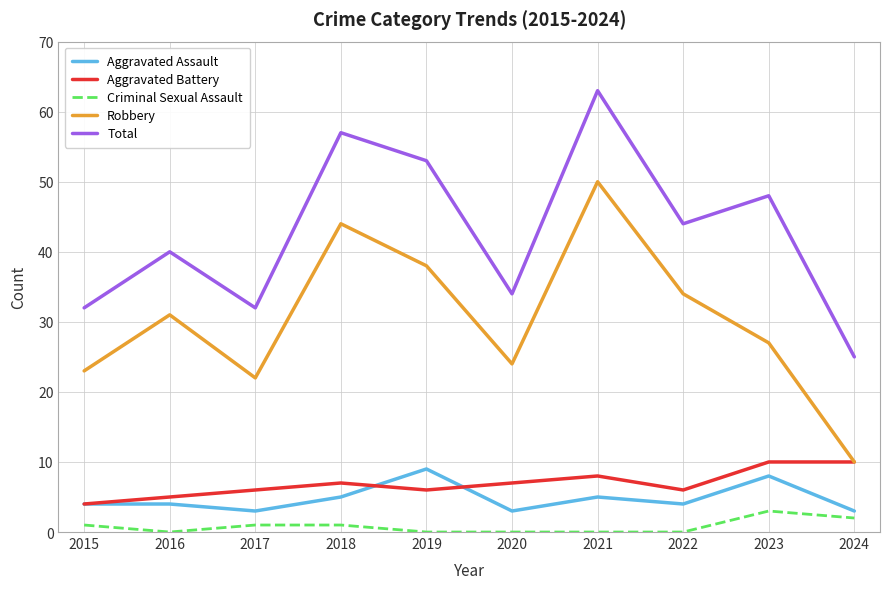

Reading left to right, transcribe all the data shown in this chart.

Aggravated Assault: 4	4	3	5	9	3	5	4	8	3
Aggravated Battery: 4	5	6	7	6	7	8	6	10	10
Criminal Sexual Assault: 1	0	1	1	0	0	0	0	3	2
Robbery: 23	31	22	44	38	24	50	34	27	10
Total: 32	40	32	57	53	34	63	44	48	25